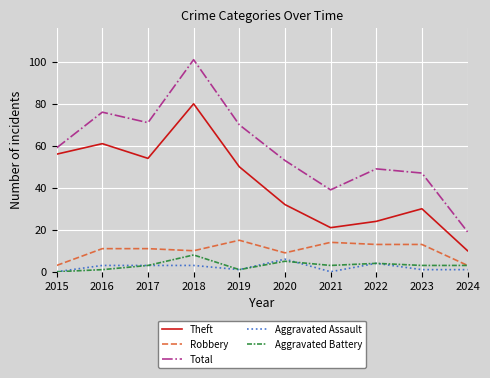

Reading left to right, extract all data points from this chart.

Theft: 56	61	54	80	50	32	21	24	30	10
Robbery: 3	11	11	10	15	9	14	13	13	3
Total: 59	76	71	101	70	53	39	49	47	19
Aggravated Assault: 0	3	3	3	1	6	0	4	1	1
Aggravated Battery: 0	1	3	8	1	5	3	4	3	3